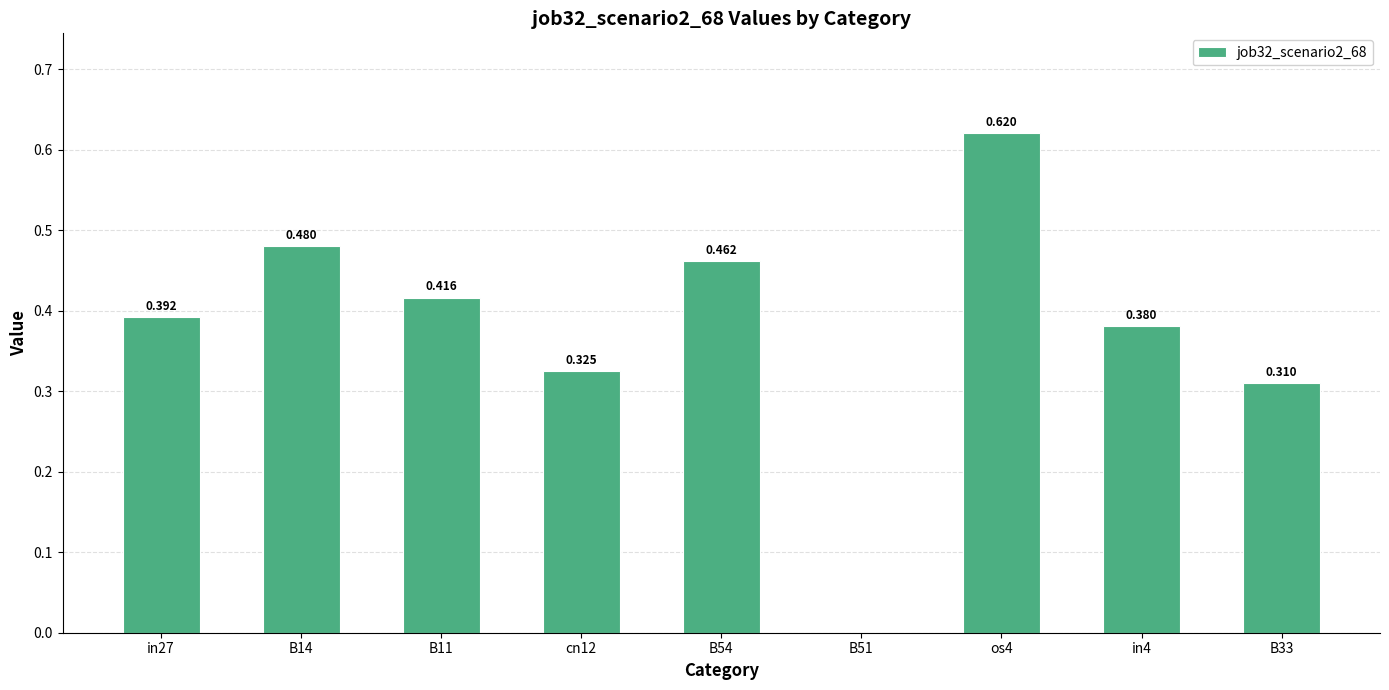

How many values exceed 0?

8